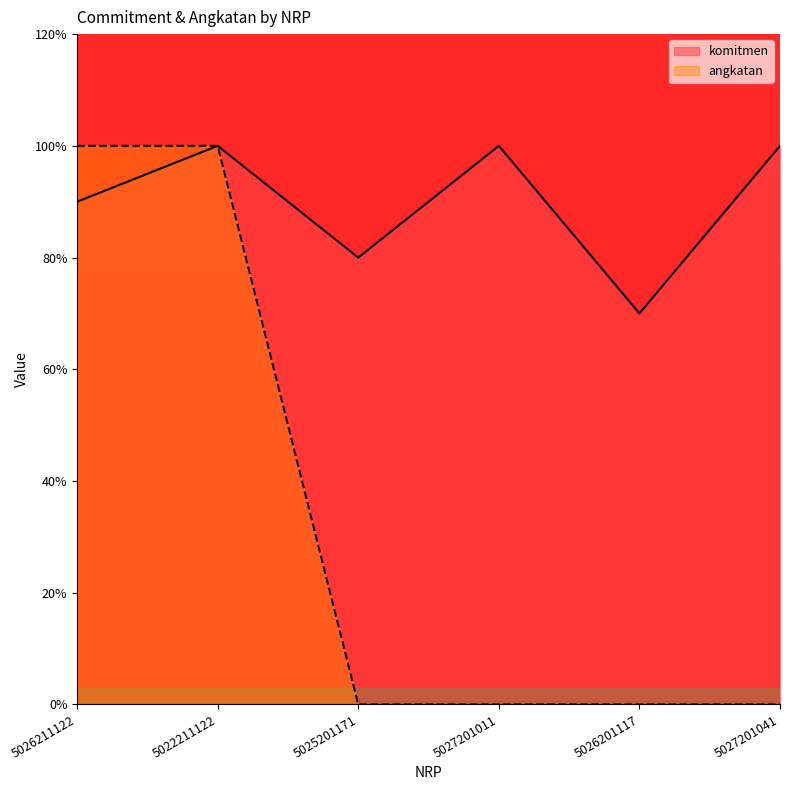

True or false: angkatan has more than 0 points higher than both neighbors.

False